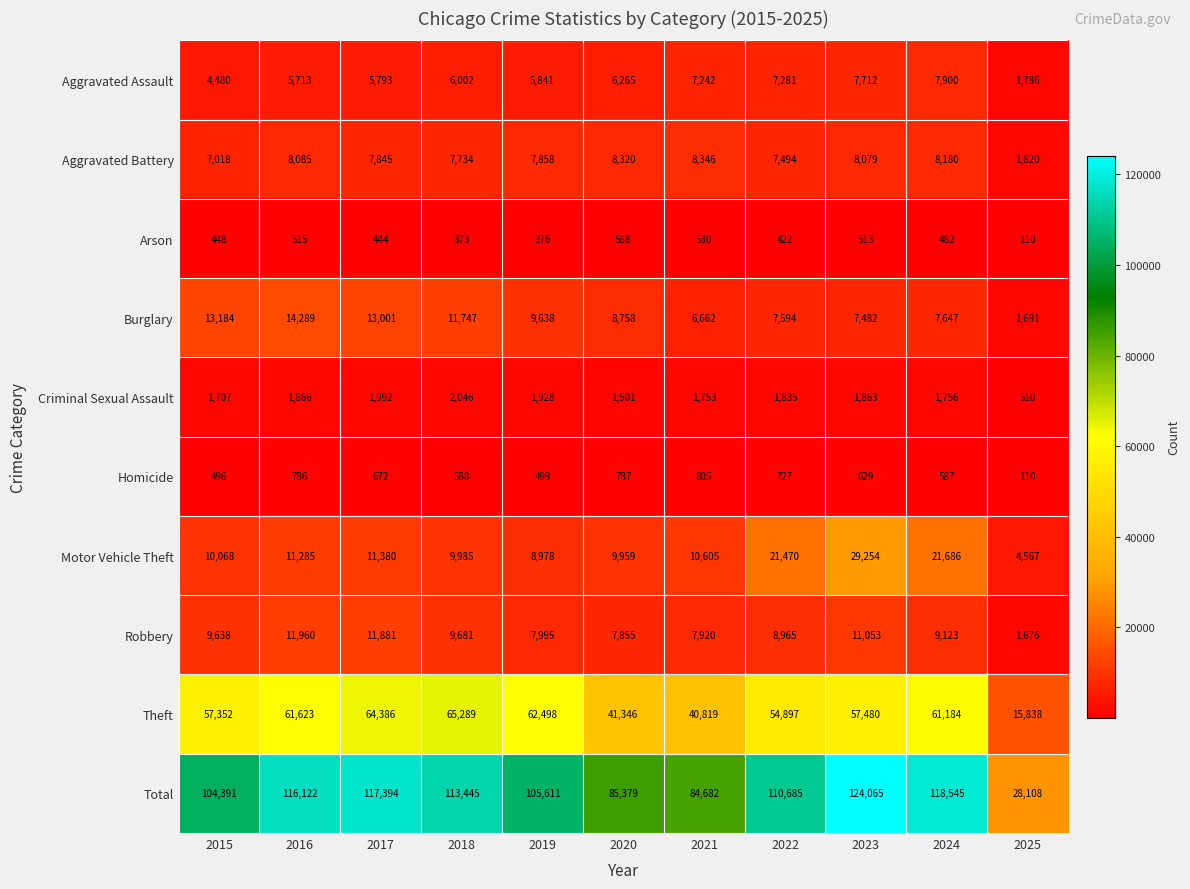

What is the difference between the second highest and second lowest values in the Theft series?

23567